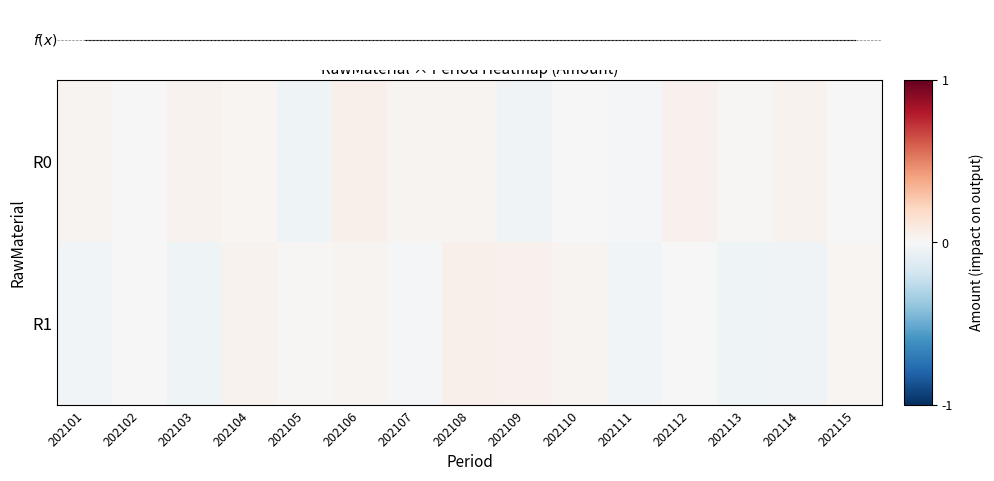

How many data points in R0 are less than 0?

6